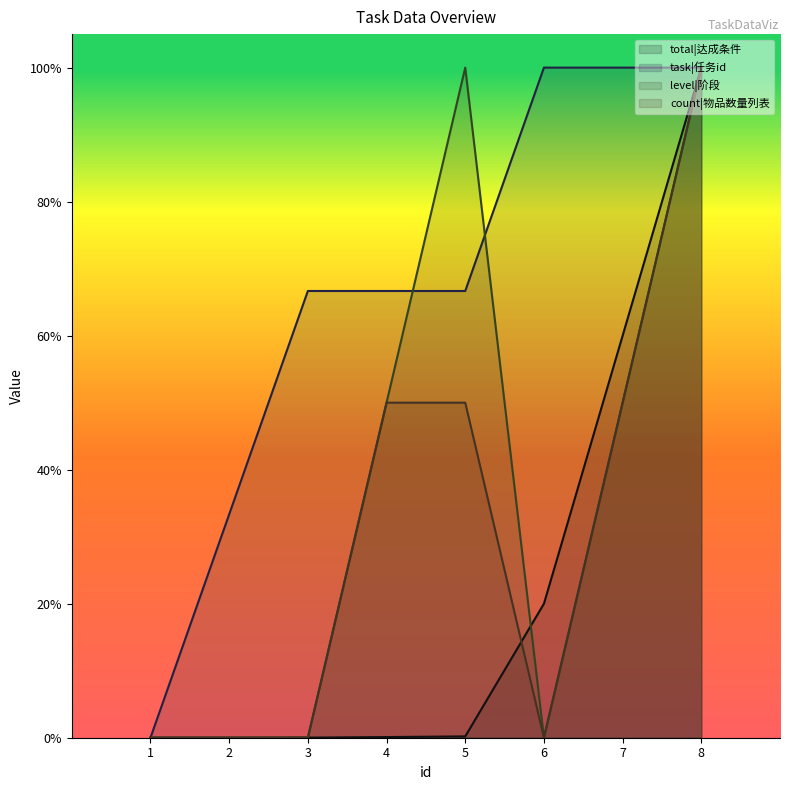

Where do total|达成条件 and count|物品数量列表 first cross each other?

3 and 4